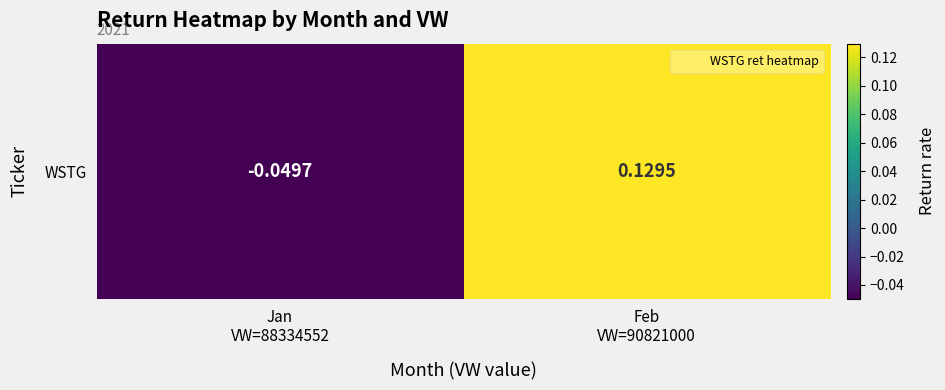

Where does the data first go above 0?

Feb
VW=90821000